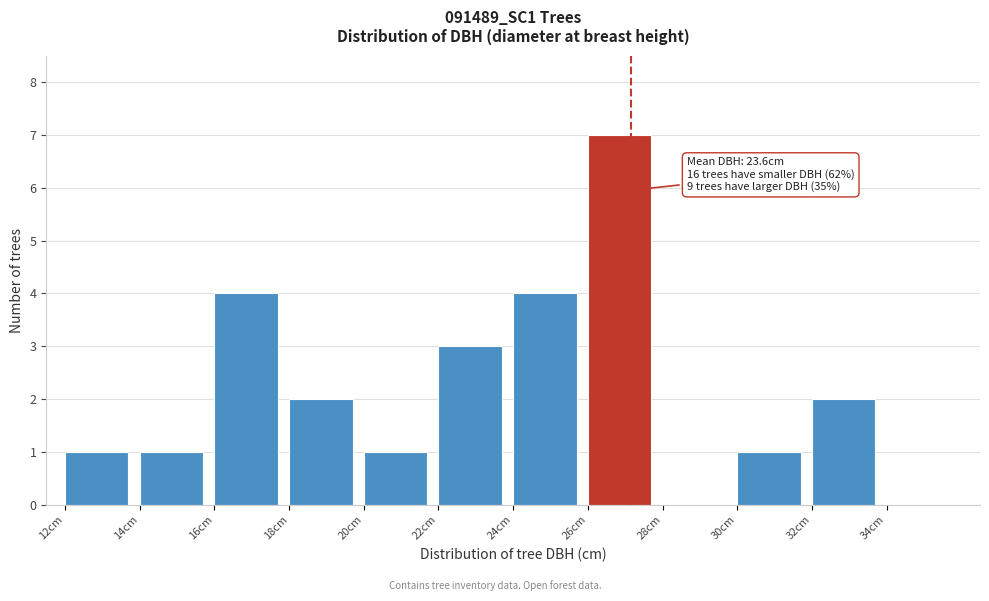

Over which range of the x-axis is the bar tallest?

26 to 28